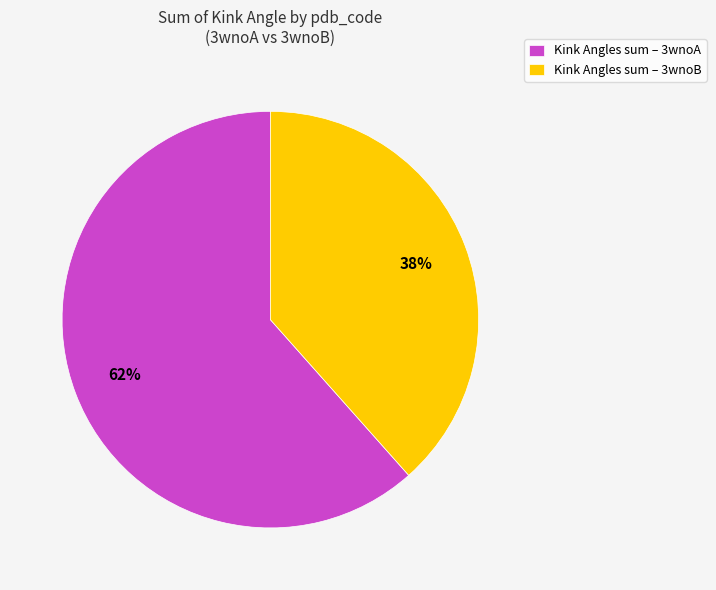

To the nearest percent, what portion does Kink Angles sum – 3wnoA represent?

62%